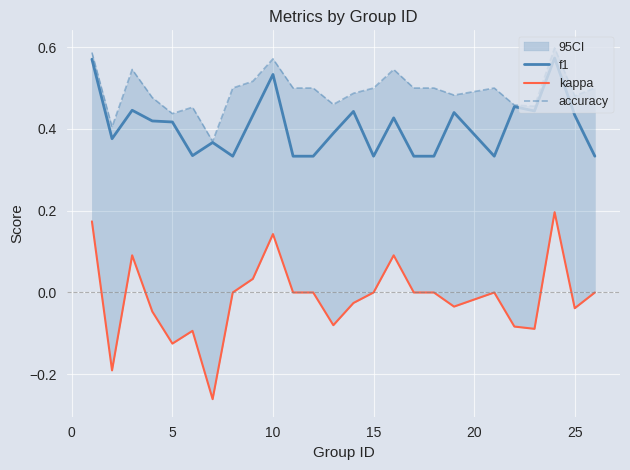

Reading left to right, what are all the values shown in this chart?

f1: 0.6	0.4	0.4	0.4	0.4	0.3	0.4	0.3	0.4	0.5	0.3	0.3	0.4	0.4	0.3	0.4	0.3	0.3	0.4	0.3	0.5	0.4	0.6	0.4	0.3
kappa: 0.2	-0.2	0.1	-0.0	-0.1	-0.1	-0.3	0.0	0.0	0.1	0.0	0.0	-0.1	-0.0	0.0	0.1	0.0	0.0	-0.0	0.0	-0.1	-0.1	0.2	-0.0	0.0
accuracy: 0.6	0.4	0.5	0.5	0.4	0.5	0.4	0.5	0.5	0.6	0.5	0.5	0.5	0.5	0.5	0.5	0.5	0.5	0.5	0.5	0.5	0.5	0.6	0.5	0.5